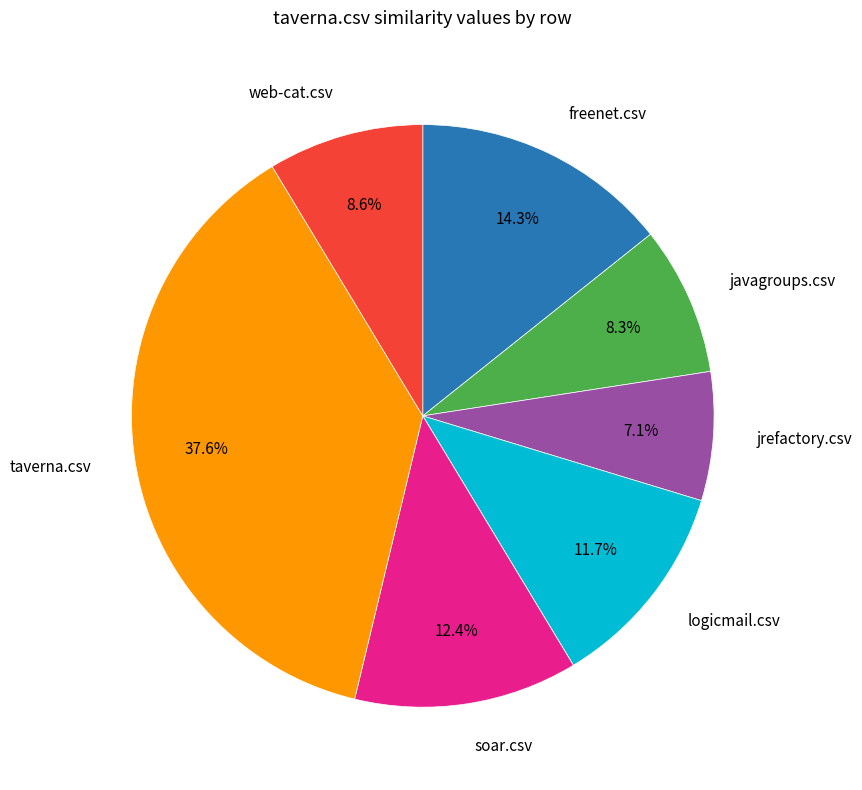

Is there any slice that represents more than half of the pie?

No